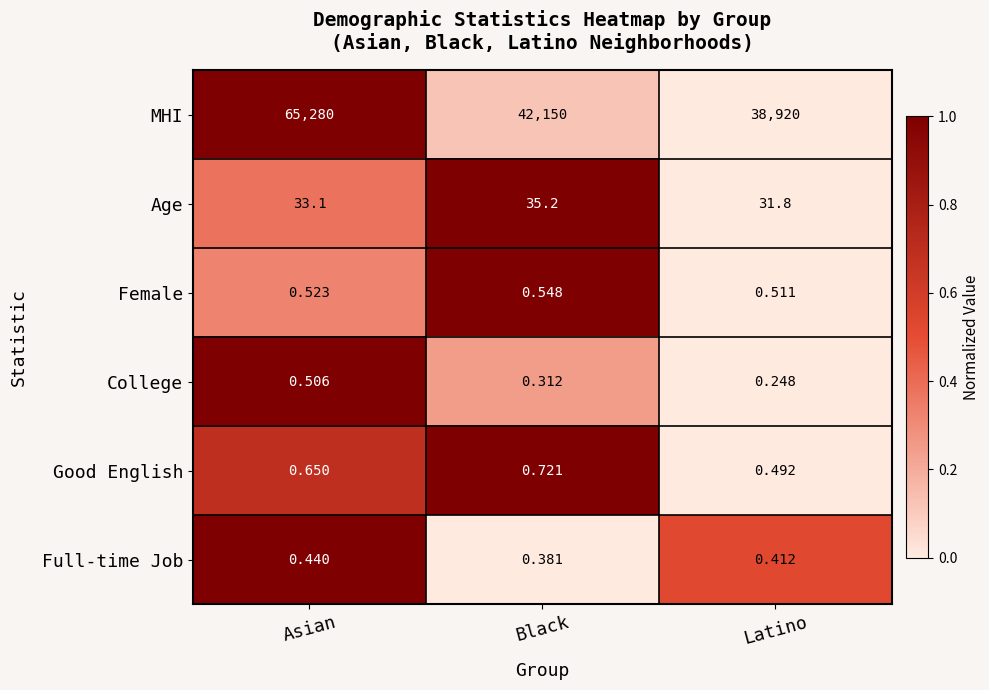

At how many categories does at least one series exceed 0?

3